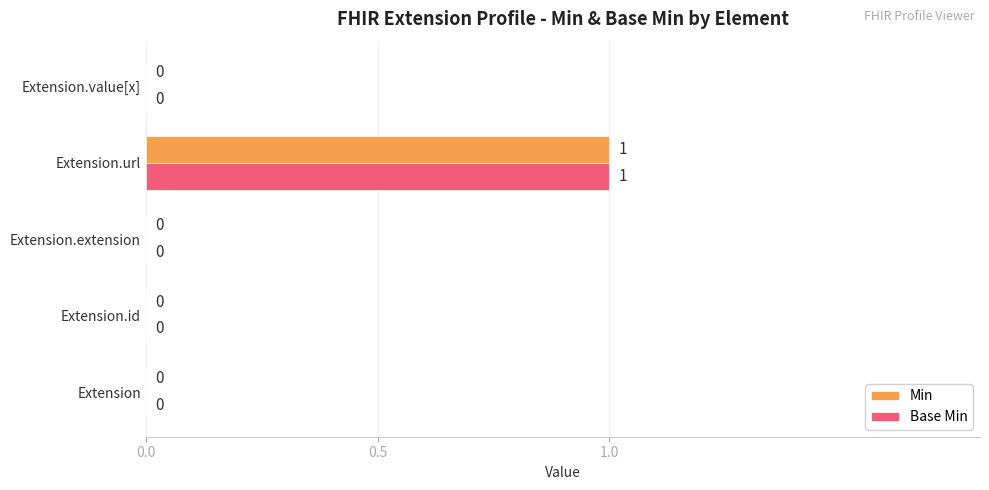

True or false: Min has a value of 0 at Extension.extension.

True